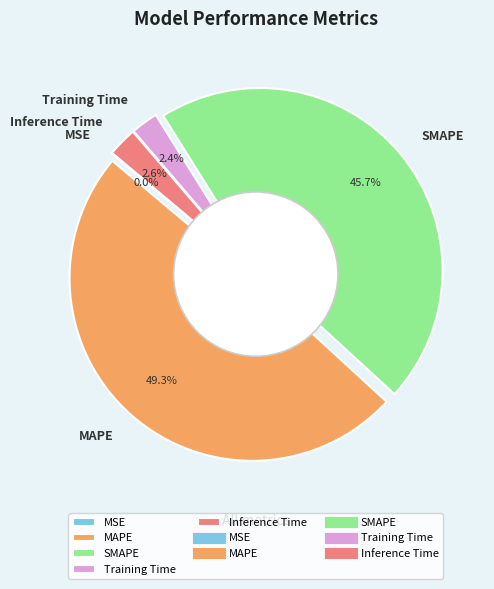

Count the number of slices in the pie.

5